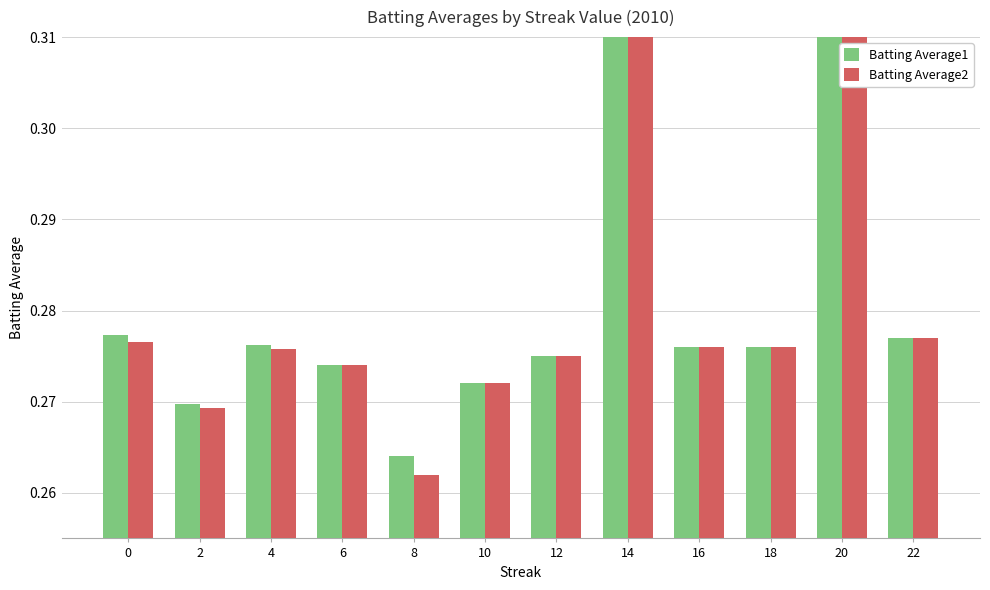

The value of Batting Average2 at 2 is 0.1. True or false?

False